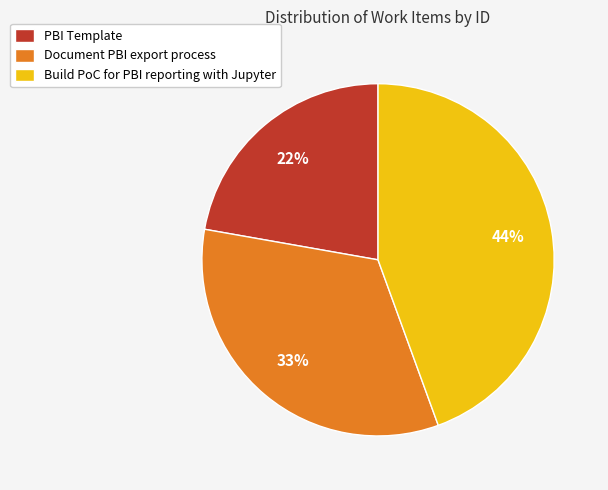

Is there any slice that represents more than half of the pie?

No